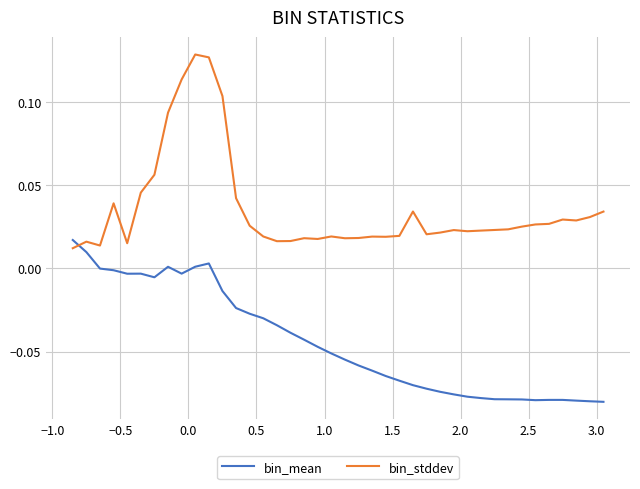

True or false: bin_mean and bin_stddev cross at least once.

True